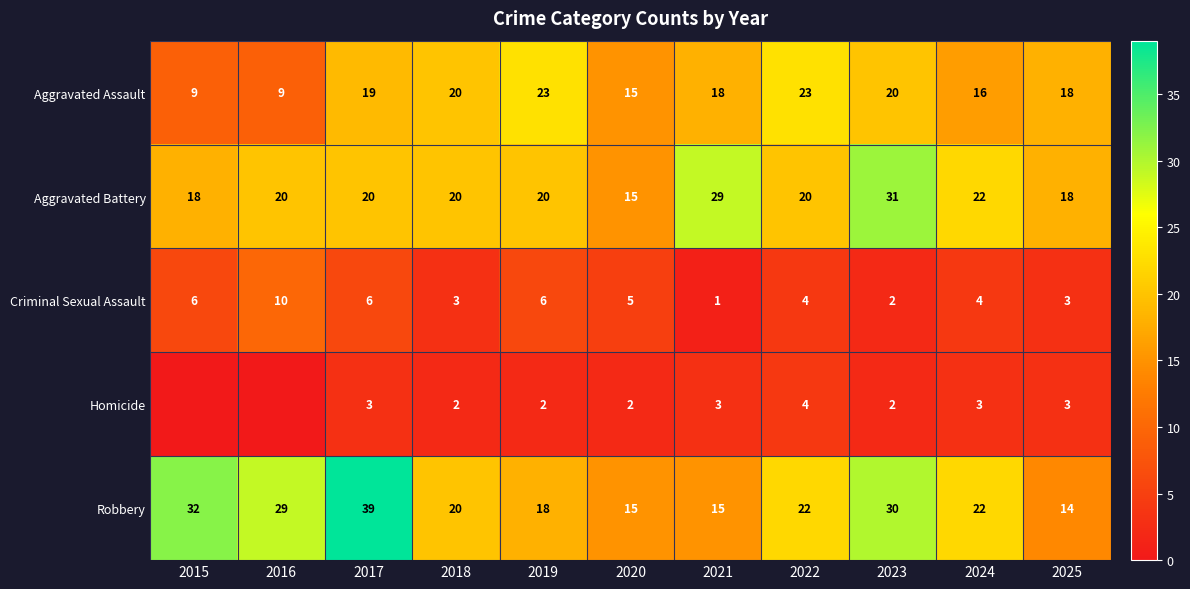

What is the difference between the maximum and minimum values in the Aggravated Assault series?

14